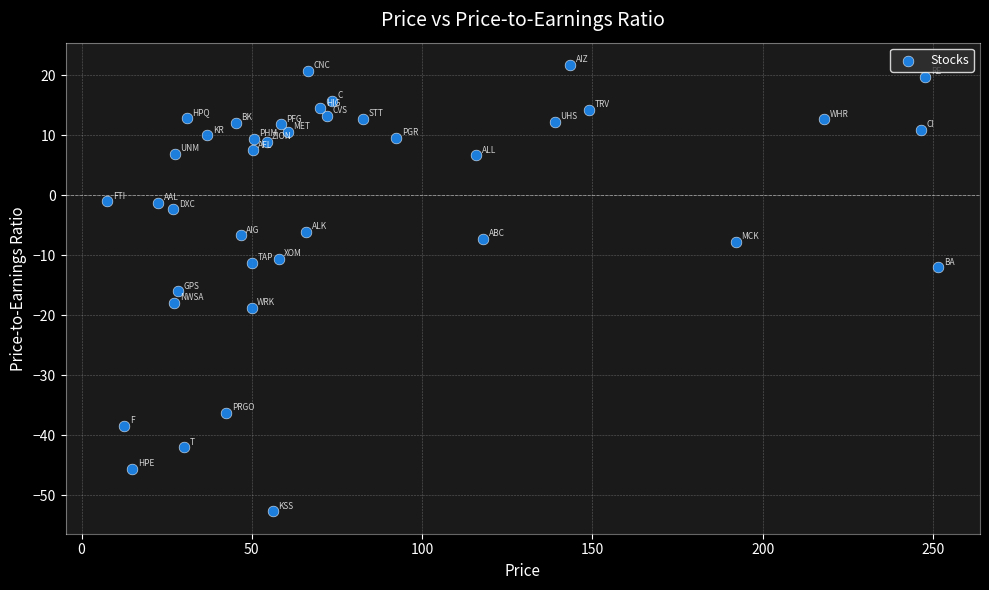

What is the range of Y values (max minus min)?

74.4